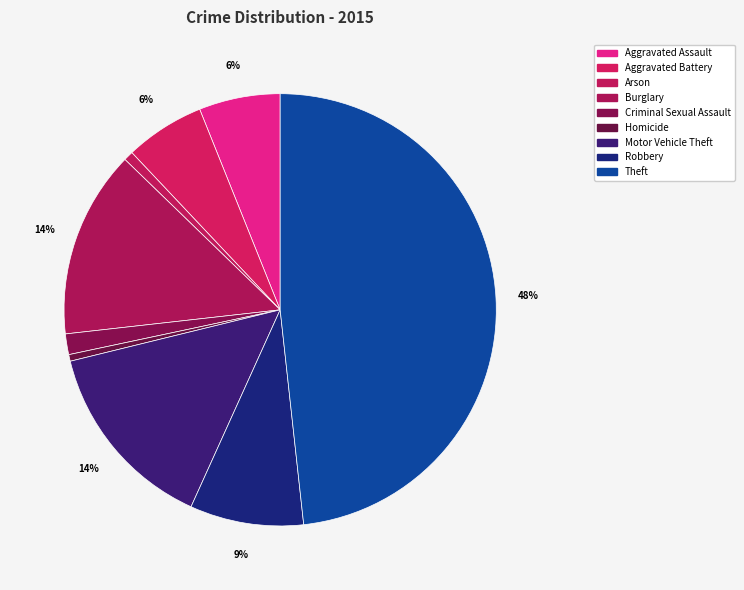

What is the total percentage of Criminal Sexual Assault and Robbery?

10.0%